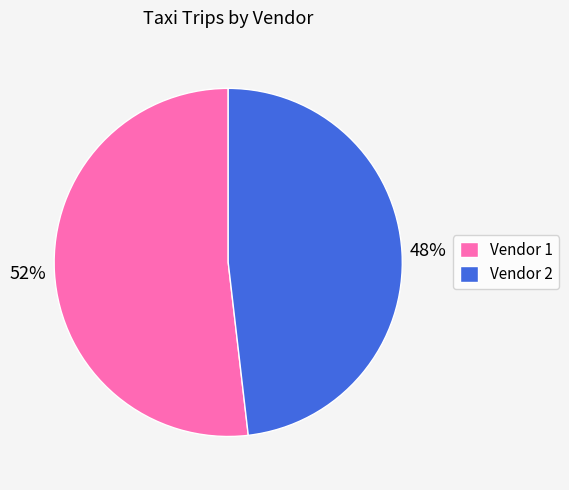

What is the largest slice in the pie chart?

Vendor 1